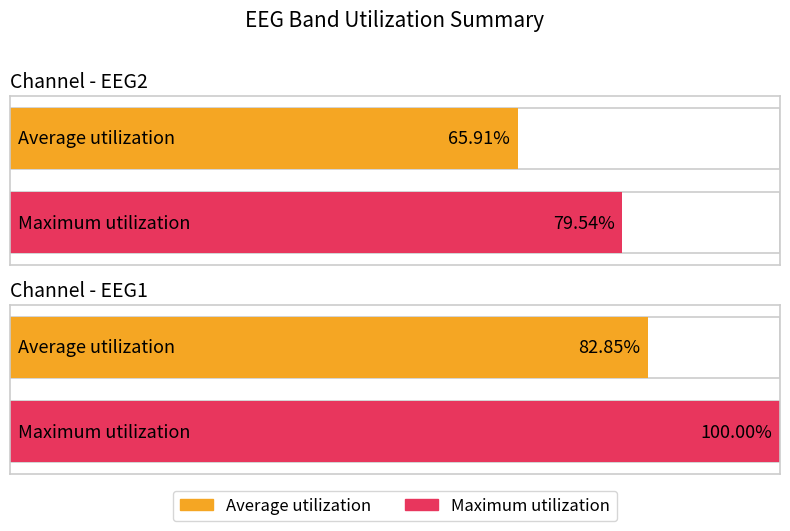

Reading left to right, extract all data points from this chart.

Average utilization: 65.9	82.8
Maximum utilization: 79.5	100.0